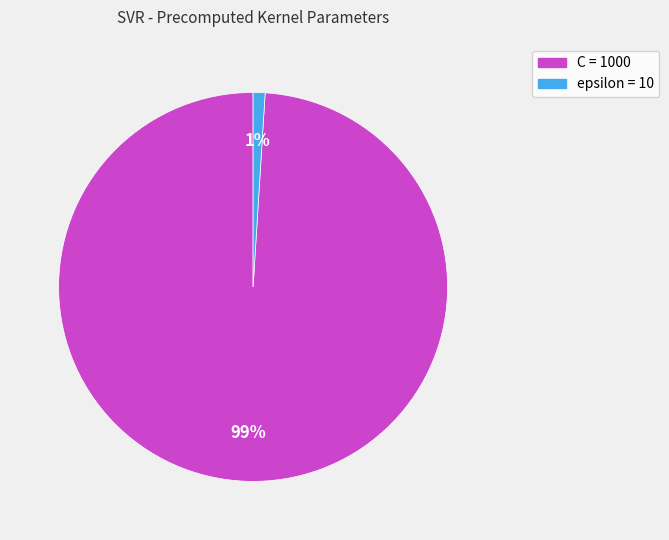

Do epsilon and C together represent more than half of the pie?

Yes